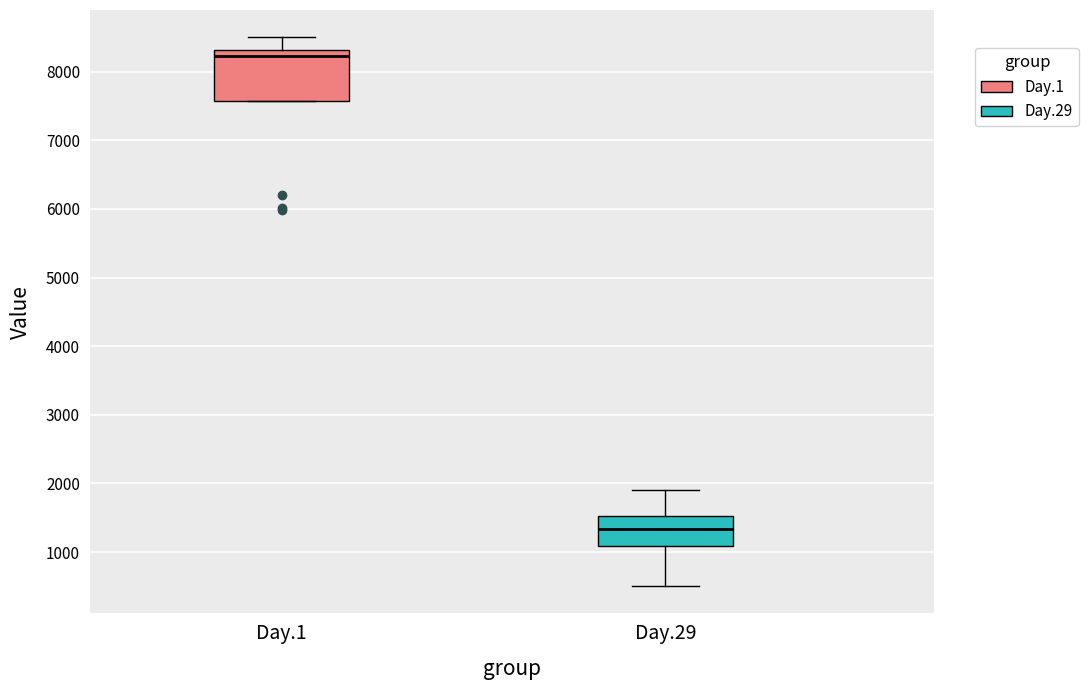

Reading left to right, read every box against the y-axis: the position of its median line, the range the box covers, and the ends of its whiskers. The values are not printed on the chart, so give them approximately, as read against the axis.

Day.1: median 8200, box 7600 to 8300, whiskers 7600 to 8500
Day.29: median 1300, box 1100 to 1500, whiskers 500 to 1900